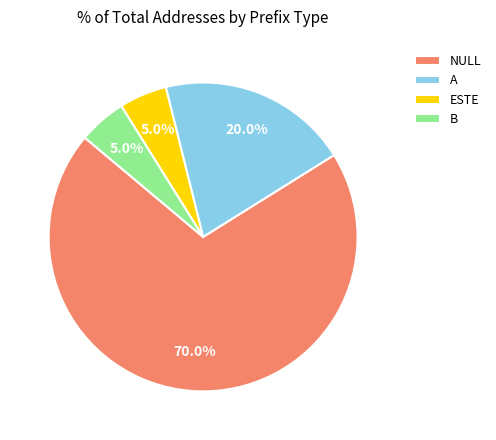

What is the majority slice?

NULL